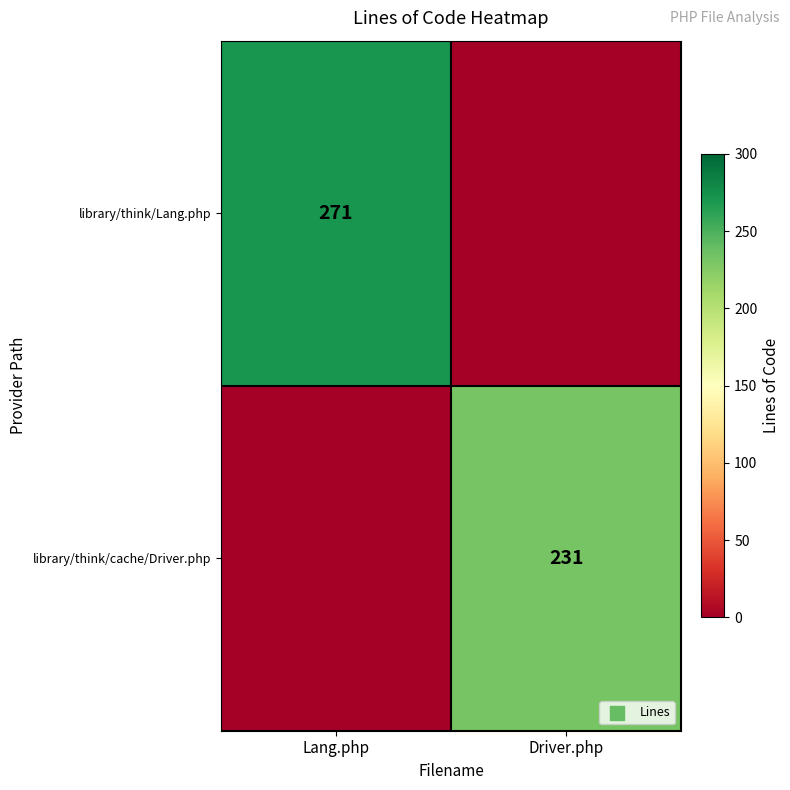

The library/think/Lang.php series shows 271 at Lang.php. True or false?

True